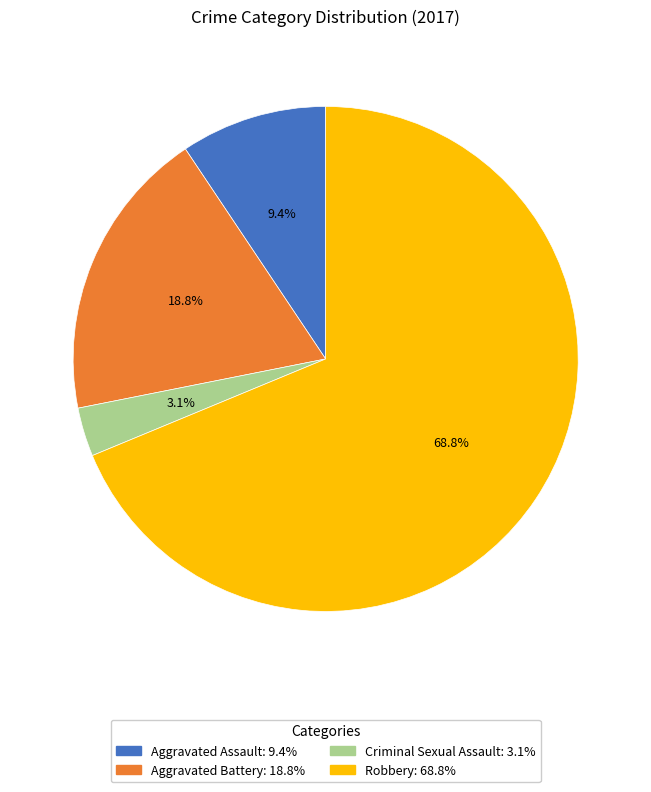

To the nearest percent, what is the average slice percentage?

25%